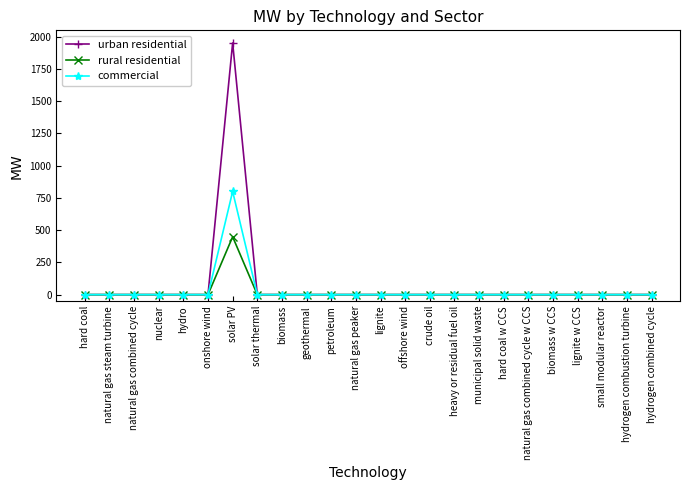

Which series has the widest spread of values?

urban residential